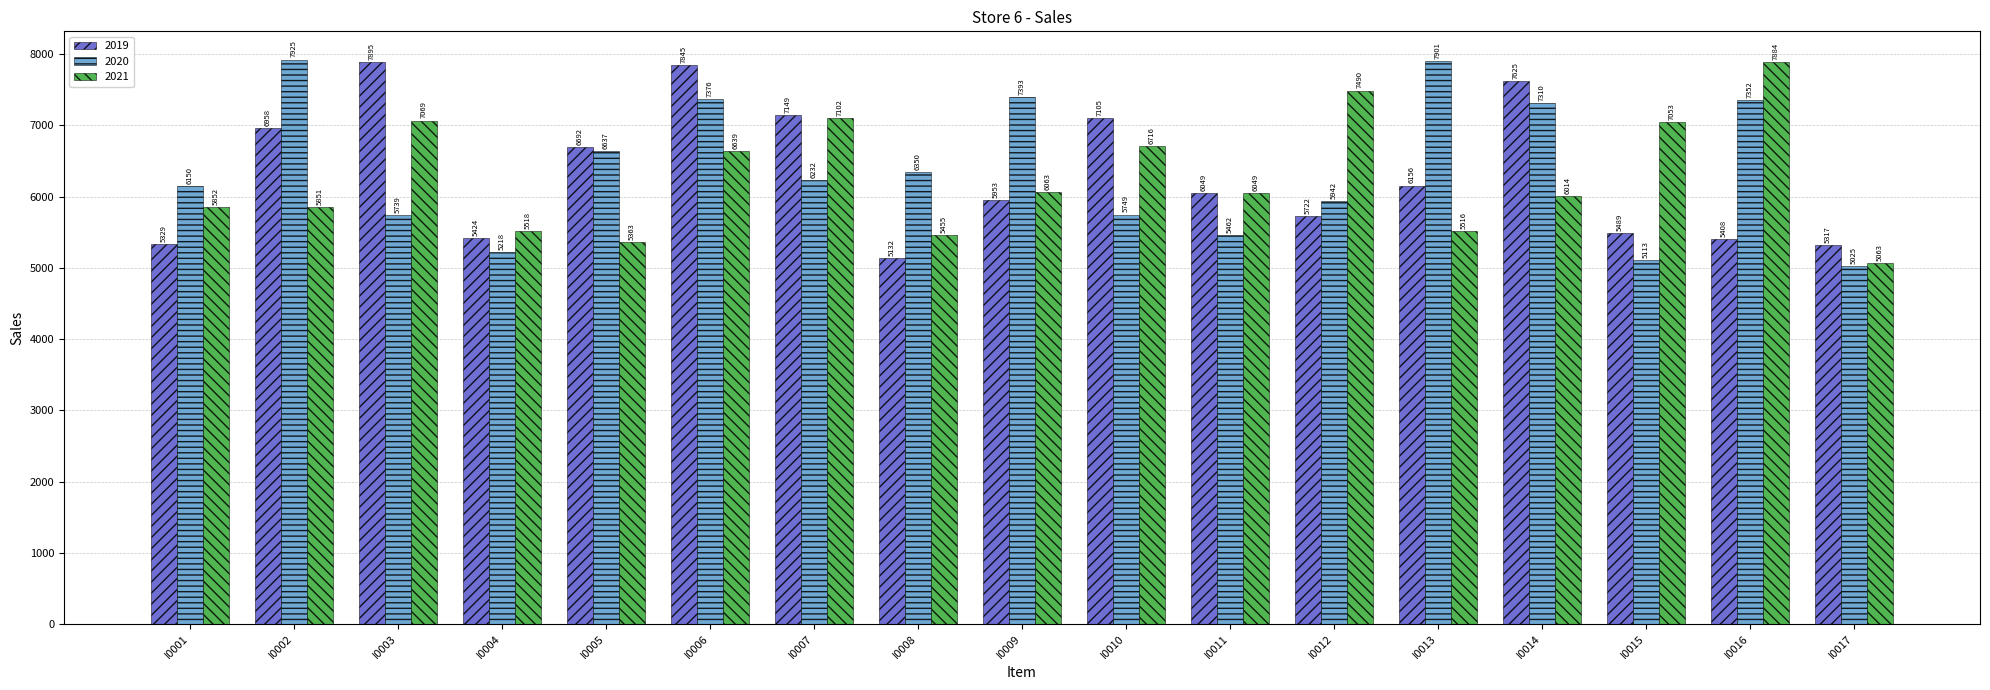

Are the bars grouped side by side (vs. stacked)?

Yes